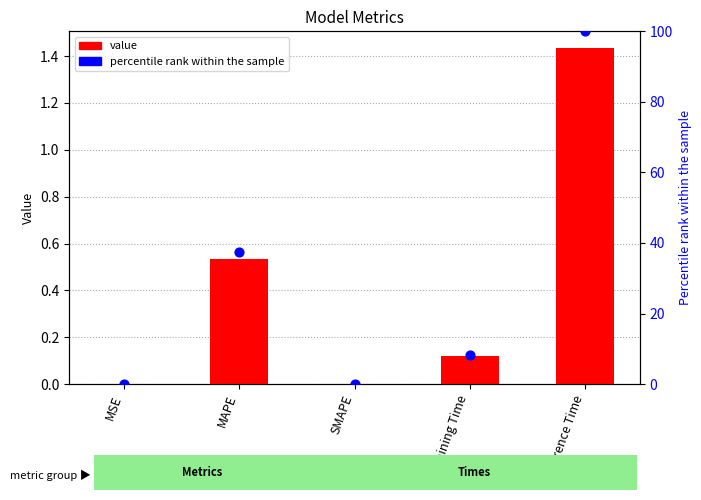

Is the value of value at MSE greater than the value of percentile rank within the sample at Inference Time?

No